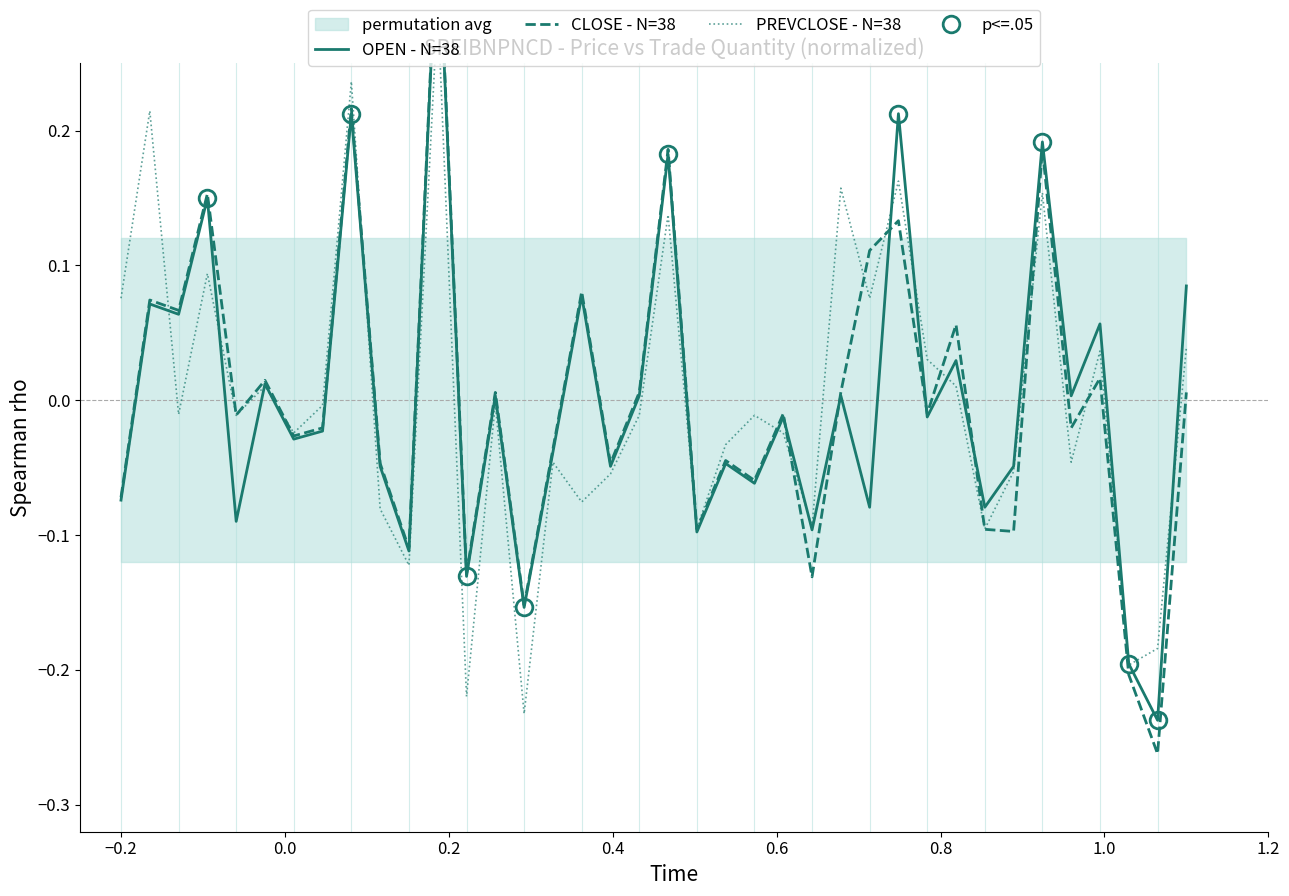

Where is the first local maximum for PREVCLOSE - N=38?

−0.2